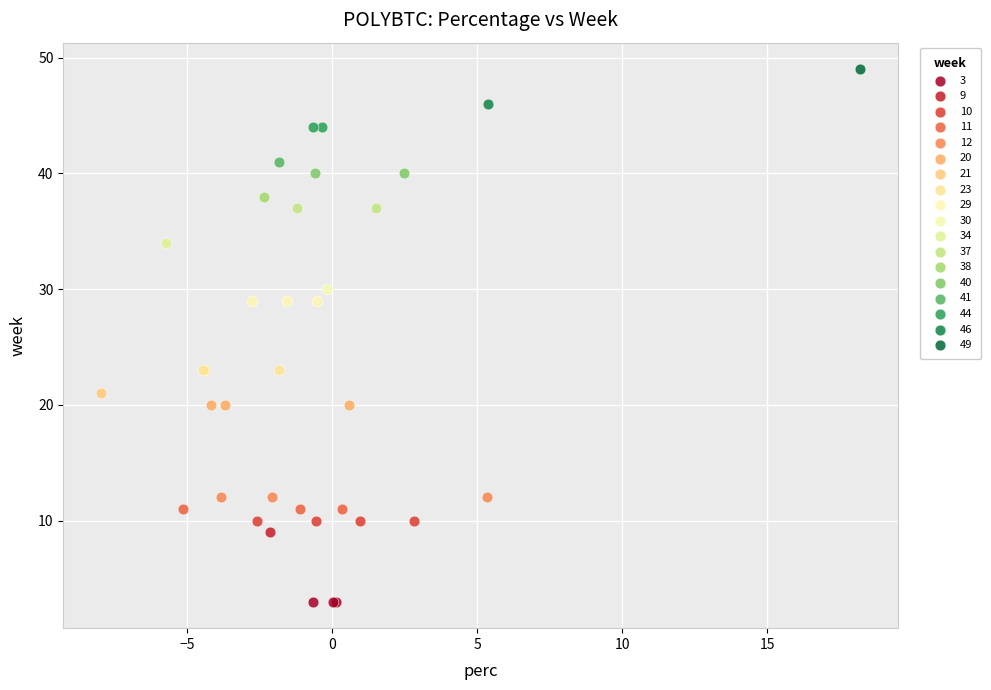

Which series reaches the minimum Y coordinate?

3